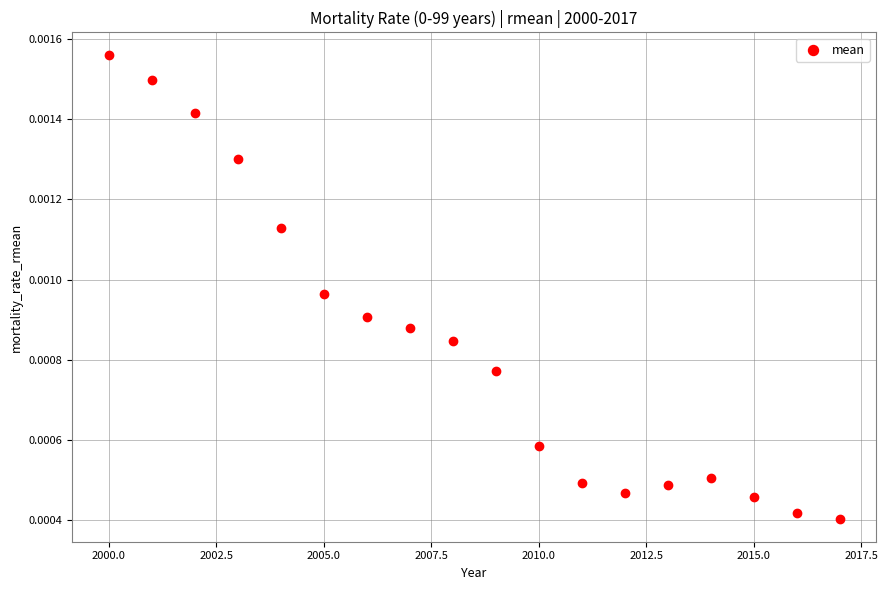

What is the range of X values (max minus min)?

17.0